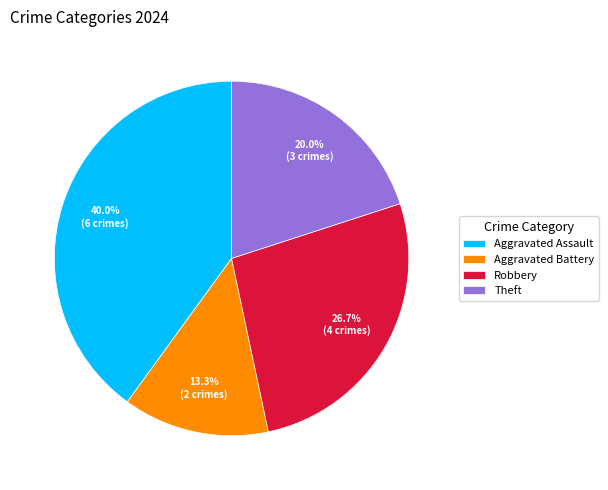

Between Aggravated Battery and Aggravated Assault, which is larger?

Aggravated Assault